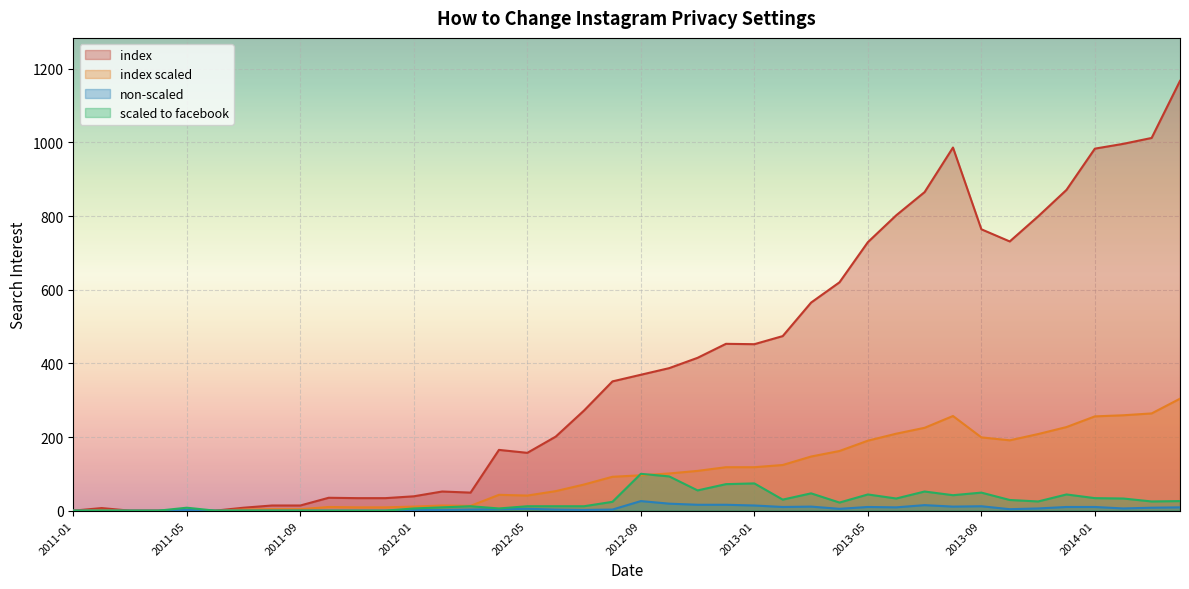

Rank the series by their maximum value, from highest to lowest.

index, index scaled, scaled to facebook, non-scaled